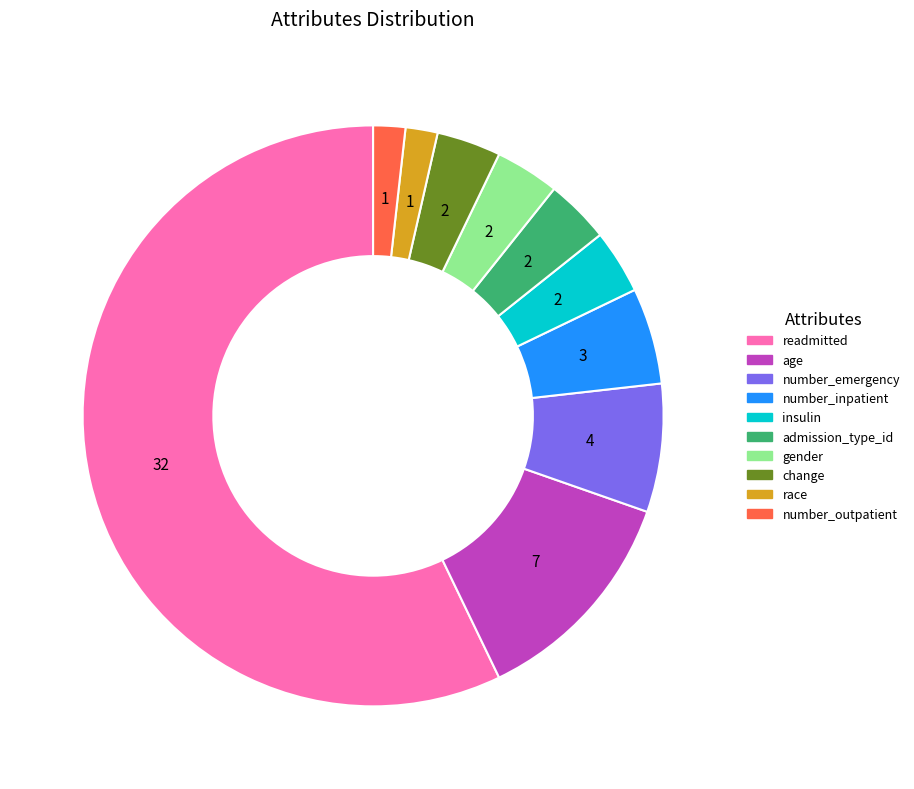

Between change and race, which is larger?

change